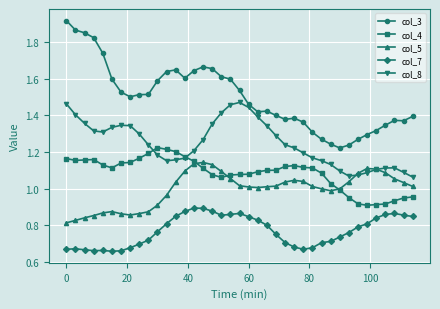

What is the sum of all col_3 values?

58.5